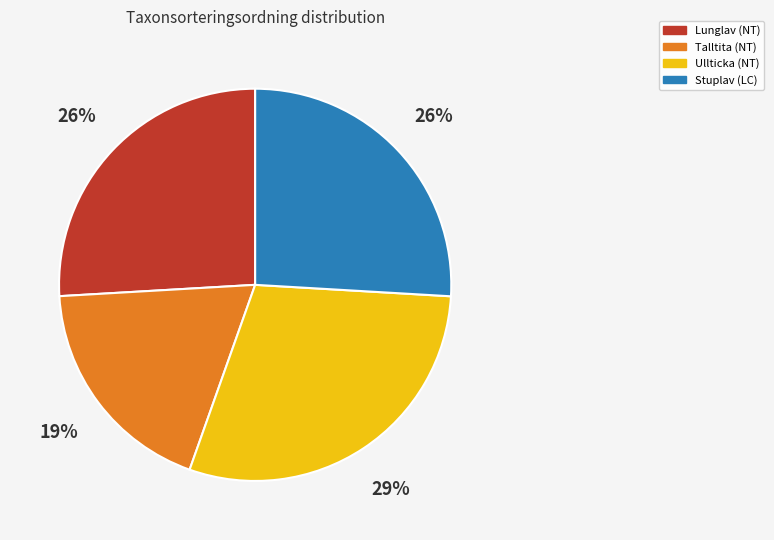

Is it true that Lunglav (NT) is 13% of the pie?

False